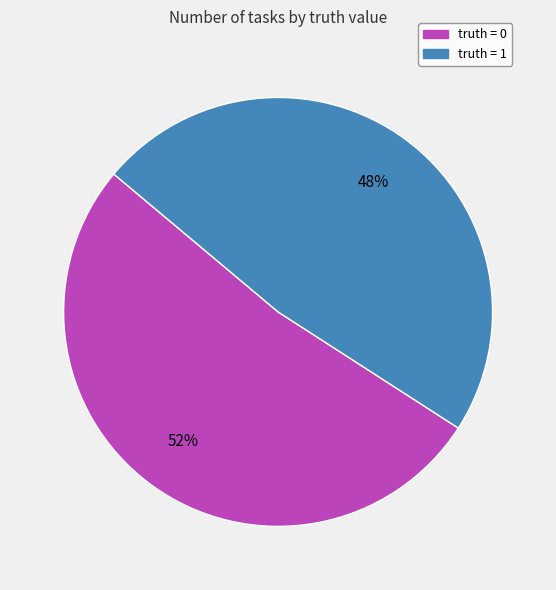

The truth = 1 slice represents 60% of the pie. True or false?

False